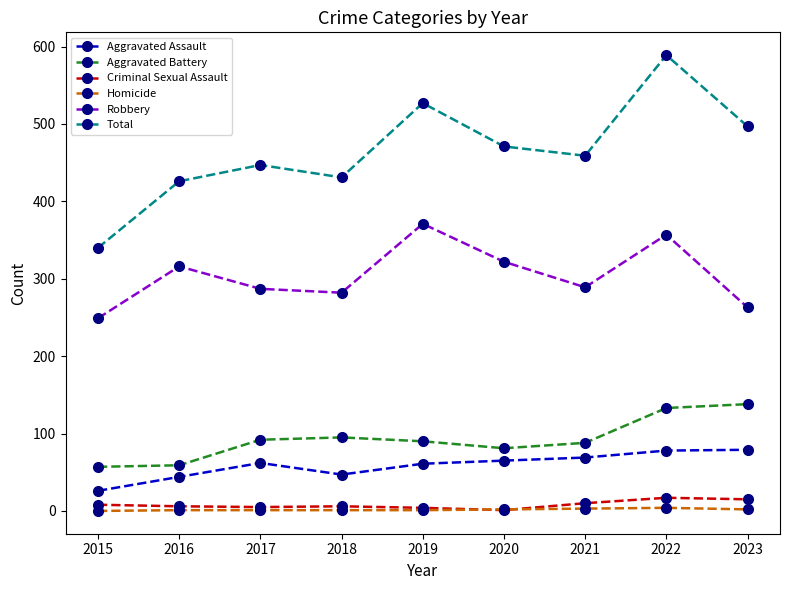

What is the value of the Total point at the 3rd from the left?

447